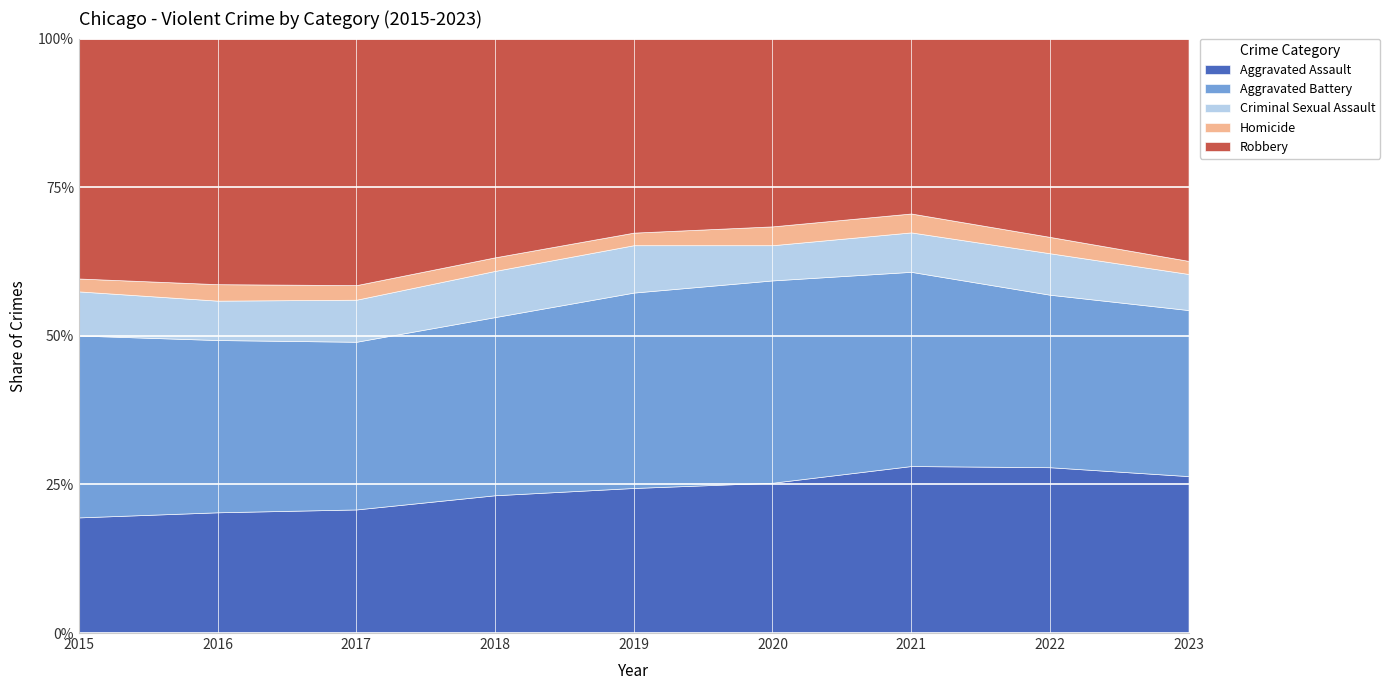

Between 2015 and 2019, which series saw the biggest shift?

Robbery